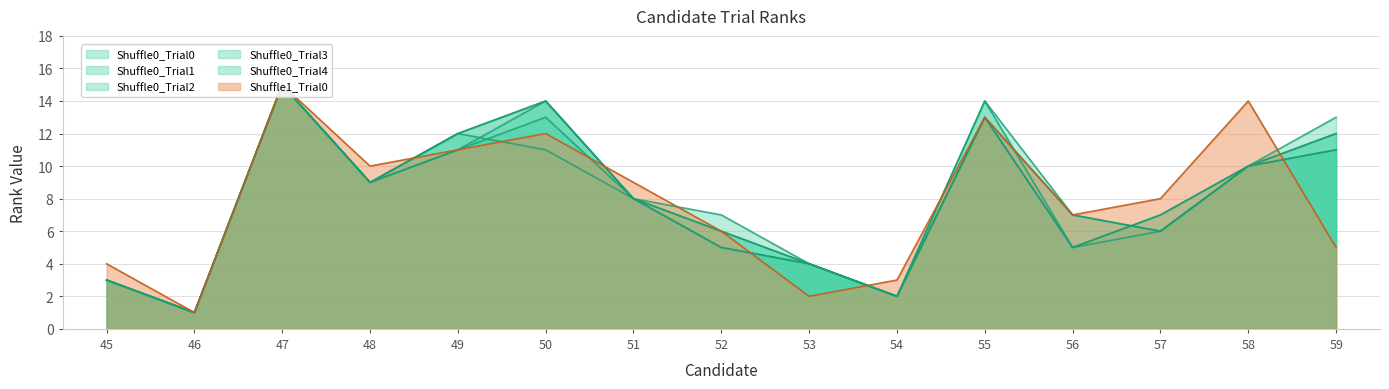

What is the greatest value displayed?

15